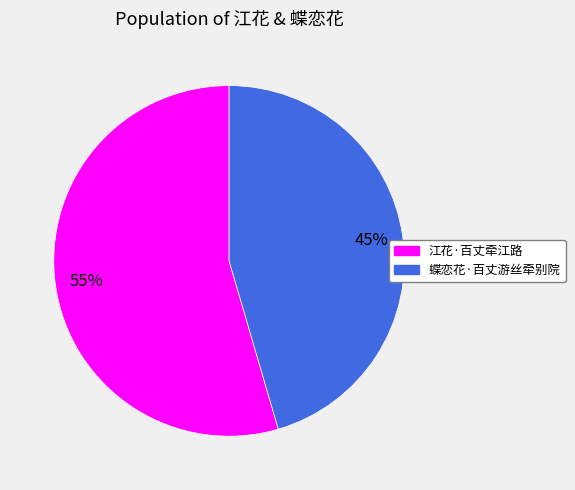

Rank the categories by value from lowest to highest.

蝶恋花·百丈游丝牵别院, 江花·百丈牵江路